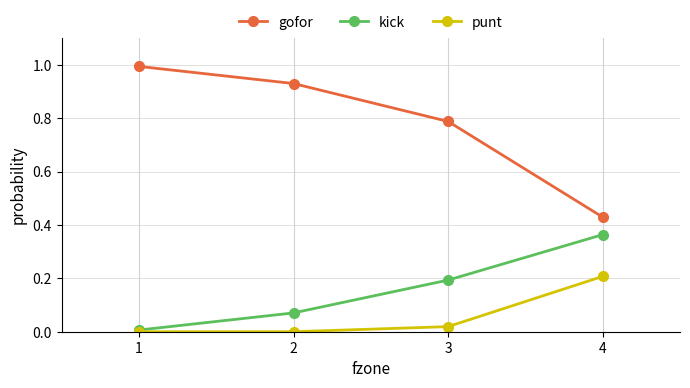

Which series has the widest spread of values?

gofor